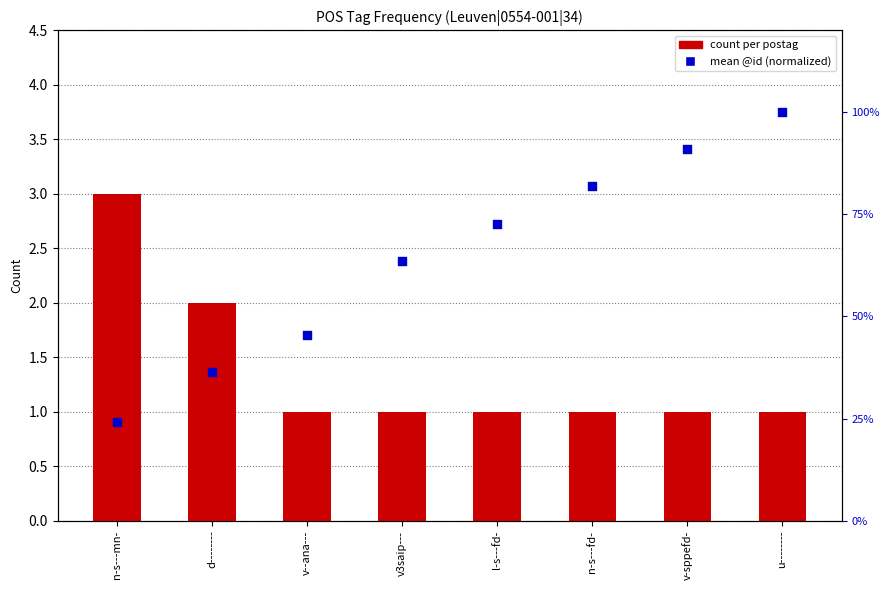

Which series contains the highest Y value?

count per postag